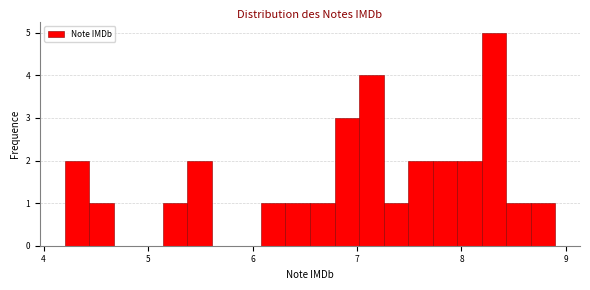

Read against the x-axis, roughly where is the centre of the tallest bar?

8.3